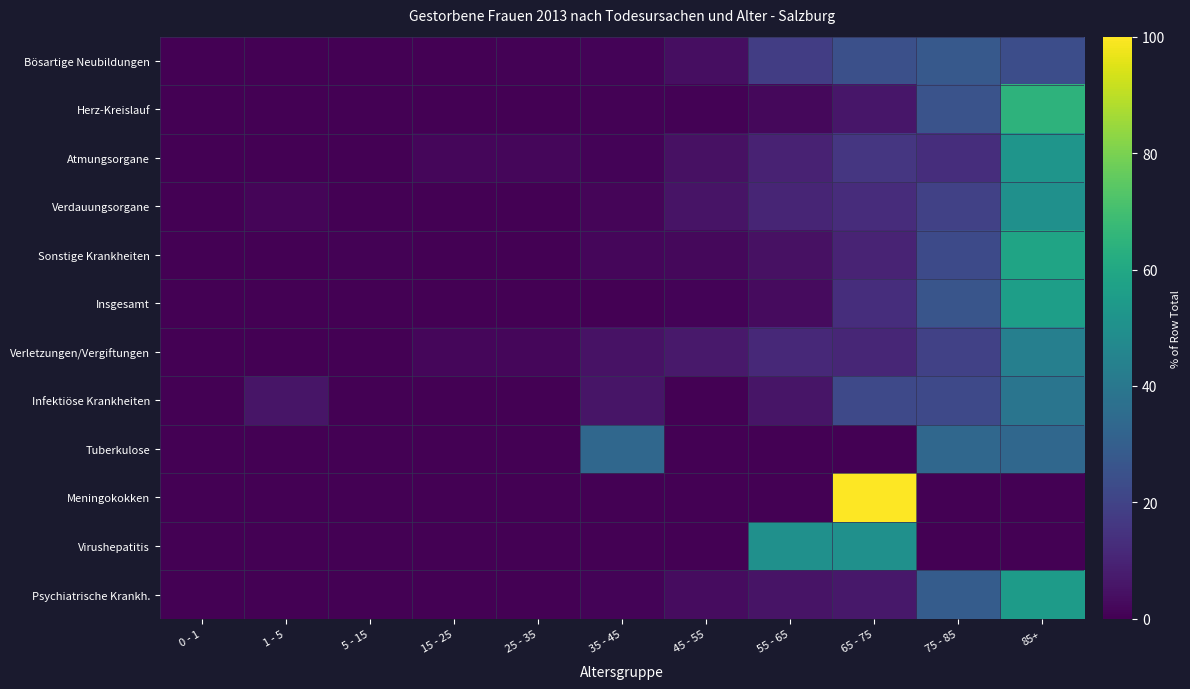

Reading left to right, extract all data points from this chart.

Bösartige Neubildungen: 0 - 1=0.0	1 - 5=0.2	5 - 15=0.0	15 - 25=0.2	25 - 35=0.6	35 - 45=1.2	45 - 55=3.9	55 - 65=18.3	65 - 75=24.3	75 - 85=27.7	85+=23.7
Herz-Kreislauf: 0 - 1=0.0	1 - 5=0.0	5 - 15=0.1	15 - 25=0.0	25 - 35=0.1	35 - 45=0.7	45 - 55=0.7	55 - 65=2.0	65 - 75=6.0	75 - 85=25.7	85+=64.6
Atmungsorgane: 0 - 1=0.0	1 - 5=0.0	5 - 15=0.0	15 - 25=1.8	25 - 35=1.8	35 - 45=0.9	45 - 55=4.4	55 - 65=9.7	65 - 75=15.9	75 - 85=13.3	85+=52.2
Verdauungsorgane: 0 - 1=0.0	1 - 5=1.3	5 - 15=0.0	15 - 25=0.0	25 - 35=0.0	35 - 45=1.3	45 - 55=5.1	55 - 65=10.3	65 - 75=12.8	75 - 85=19.2	85+=50.0
Sonstige Krankheiten: 0 - 1=0.0	1 - 5=0.2	5 - 15=0.4	15 - 25=0.2	25 - 35=0.0	35 - 45=1.9	45 - 55=2.1	55 - 65=4.4	65 - 75=9.9	75 - 85=22.4	85+=58.4
Insgesamt: 0 - 1=0.1	1 - 5=0.0	5 - 15=0.1	15 - 25=0.0	25 - 35=0.1	35 - 45=0.2	45 - 55=1.0	55 - 65=3.0	65 - 75=13.0	75 - 85=26.3	85+=56.0
Verletzungen/Vergiftungen: 0 - 1=0.0	1 - 5=0.0	5 - 15=0.0	15 - 25=1.9	25 - 35=1.9	35 - 45=4.8	45 - 55=6.7	55 - 65=11.5	65 - 75=10.6	75 - 85=19.2	85+=43.3
Infektiöse Krankheiten: 0 - 1=0.0	1 - 5=5.6	5 - 15=0.0	15 - 25=0.0	25 - 35=0.0	35 - 45=5.6	45 - 55=0.0	55 - 65=5.6	65 - 75=22.2	75 - 85=22.2	85+=38.9
Tuberkulose: 0 - 1=0.0	1 - 5=0.0	5 - 15=0.0	15 - 25=0.0	25 - 35=0.0	35 - 45=33.3	45 - 55=0.0	55 - 65=0.0	65 - 75=0.0	75 - 85=33.3	85+=33.3
Meningokokken: 0 - 1=0.0	1 - 5=0.0	5 - 15=0.0	15 - 25=0.0	25 - 35=0.0	35 - 45=0.0	45 - 55=0.0	55 - 65=0.0	65 - 75=100.0	75 - 85=0.0	85+=0.0
Virushepatitis: 0 - 1=0.0	1 - 5=0.0	5 - 15=0.0	15 - 25=0.0	25 - 35=0.0	35 - 45=0.0	45 - 55=0.0	55 - 65=50.0	65 - 75=50.0	75 - 85=0.0	85+=0.0
Psychiatrische Krankh.: 0 - 1=0.0	1 - 5=0.0	5 - 15=0.0	15 - 25=0.0	25 - 35=0.0	35 - 45=1.1	45 - 55=3.2	55 - 65=5.4	65 - 75=6.5	75 - 85=29.0	85+=54.8